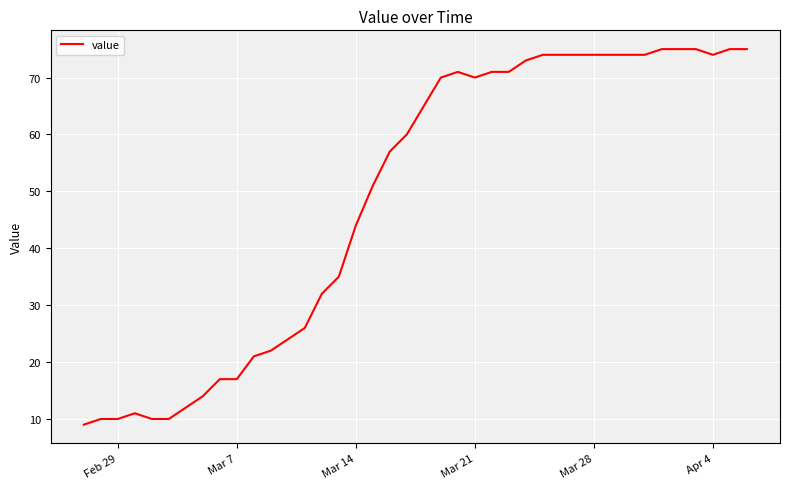

How many lines are shown in the chart?

1